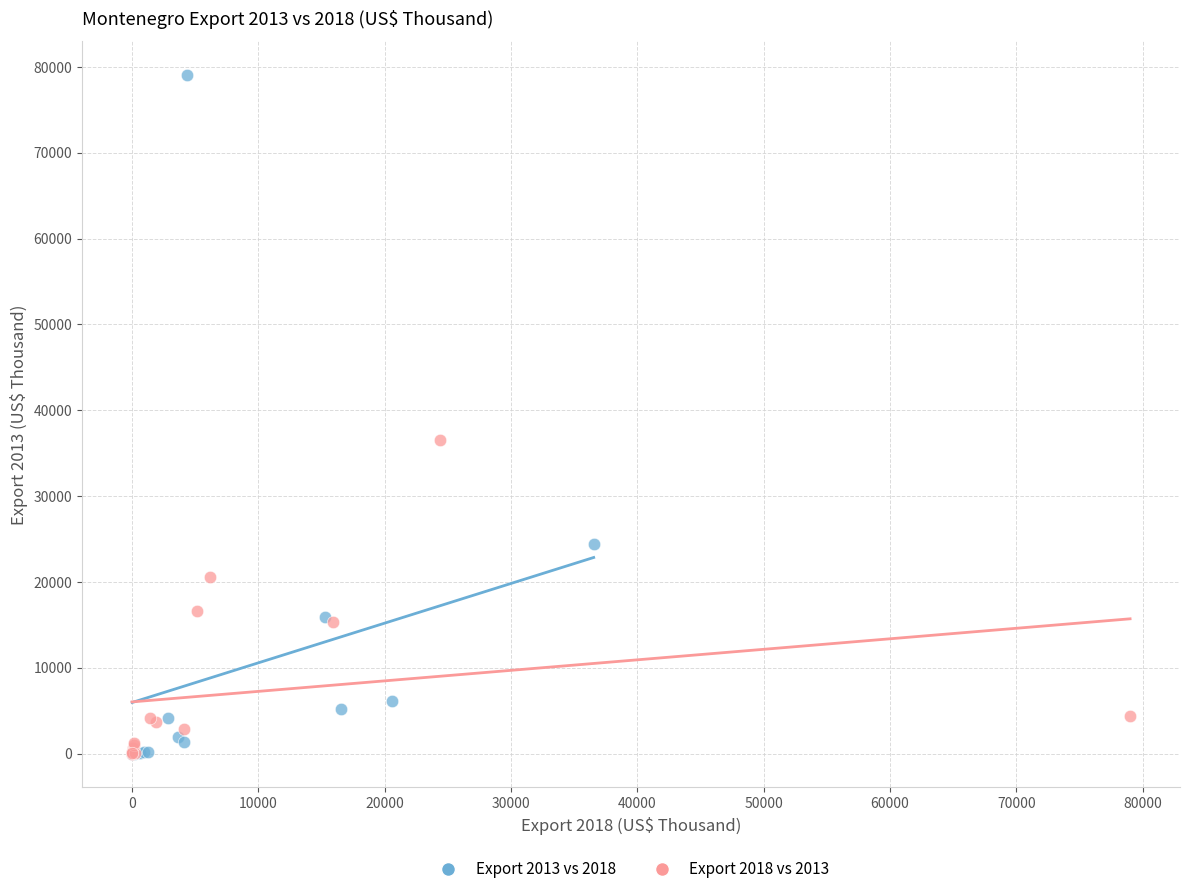

Which series has the largest Y range (max minus min)?

Export 2013 vs 2018